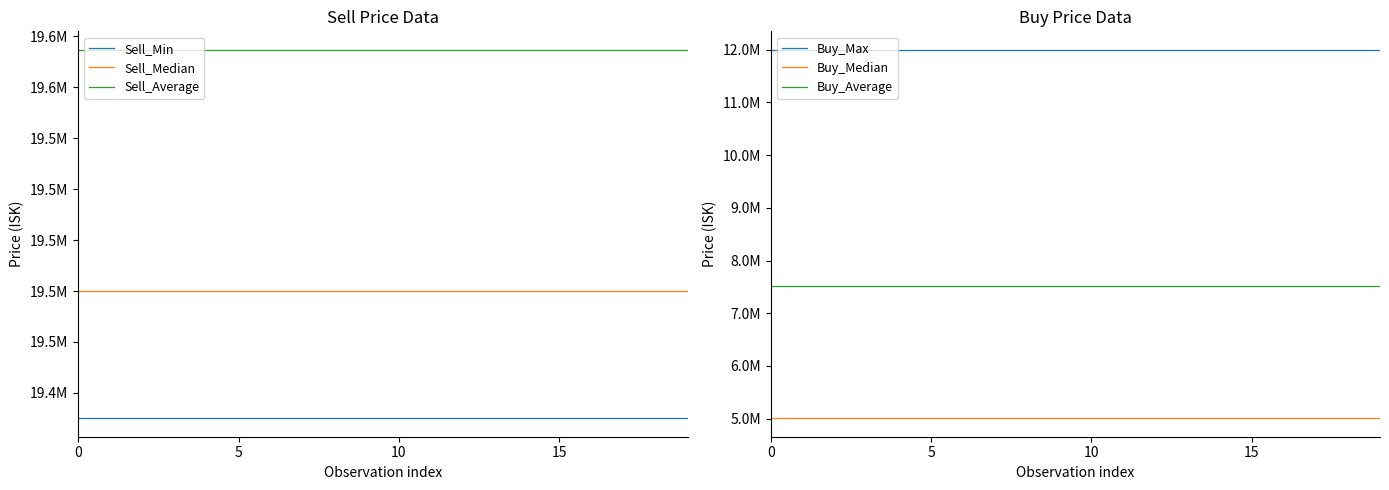

What are all the series names shown in the legend?

Sell_Min, Sell_Median, Sell_Average, Buy_Max, Buy_Median, Buy_Average